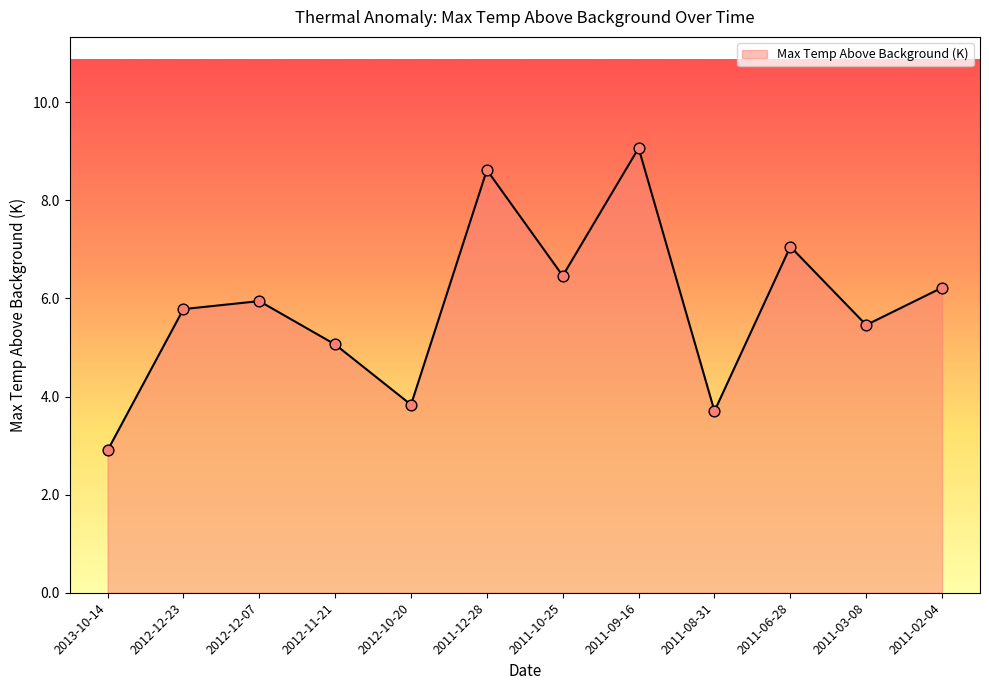

Approximately how many times larger is the value at 2011-02-04 compared to 2011-12-28?

0.7